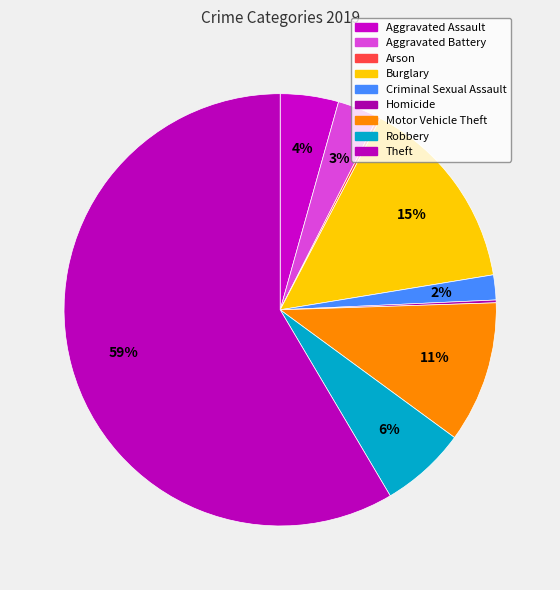

Is there any slice that represents more than half of the pie?

Yes